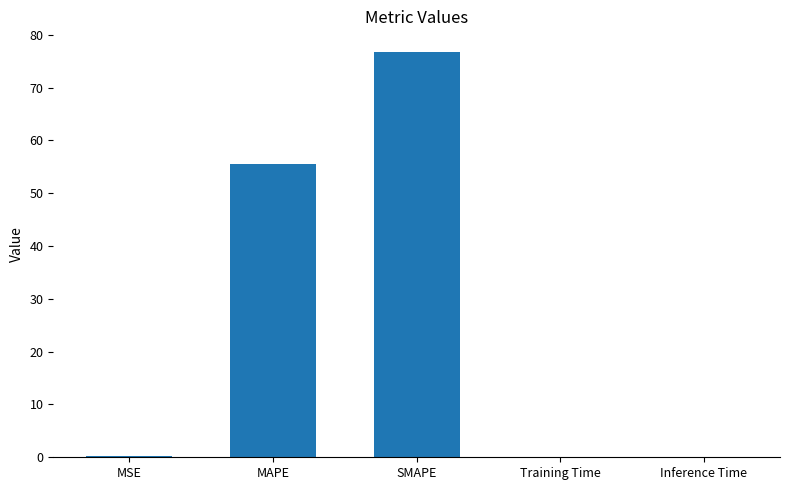

What is the ratio of the value at SMAPE to the value at MAPE?

1.4